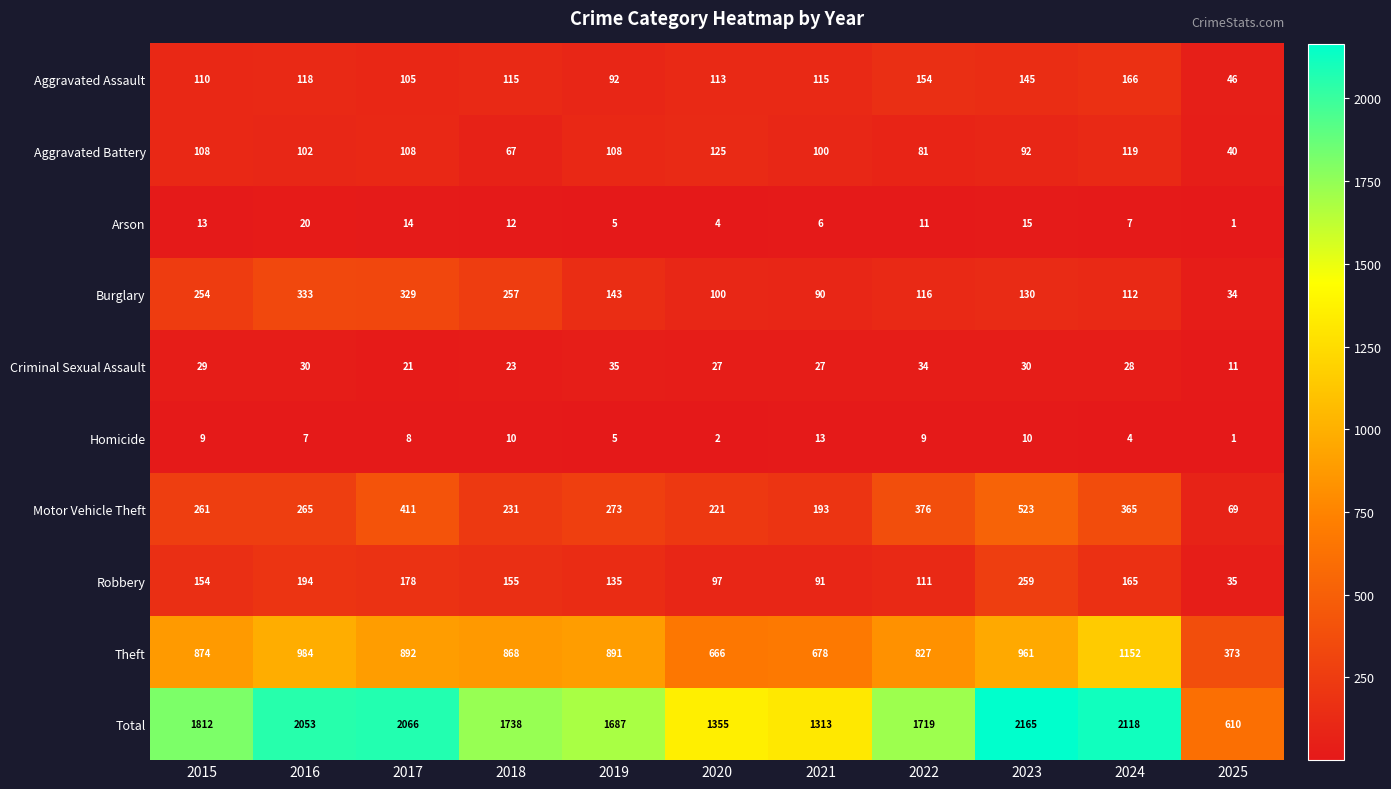

At which category does the chart reach its minimum across all series?

2025